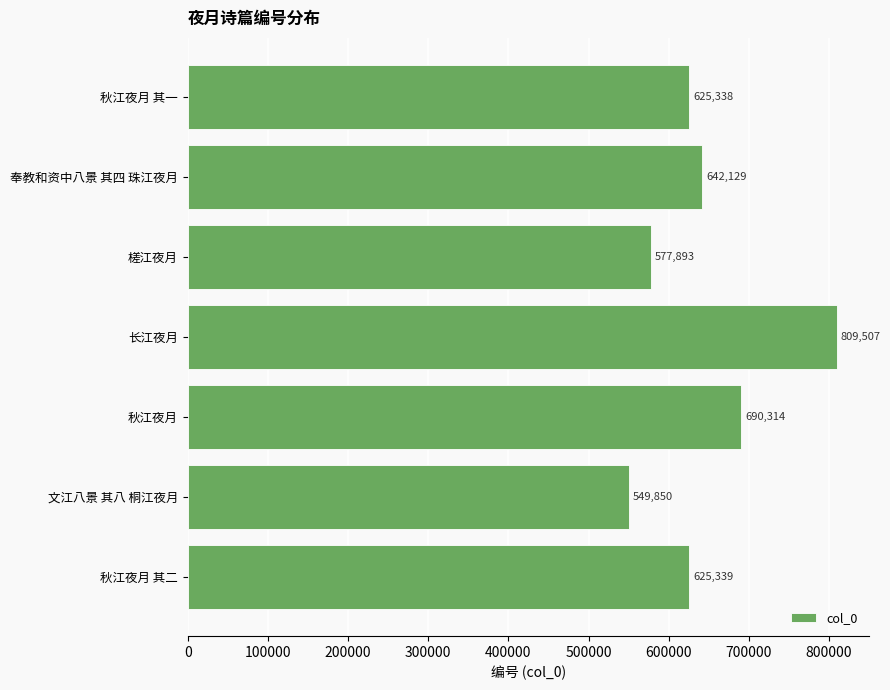

The value at 长江夜月 is 809507. True or false?

True